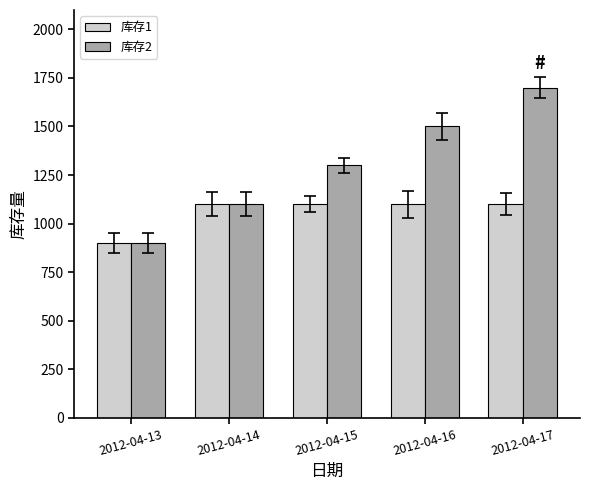

How many data points in 库存1 are less than 1100?

1